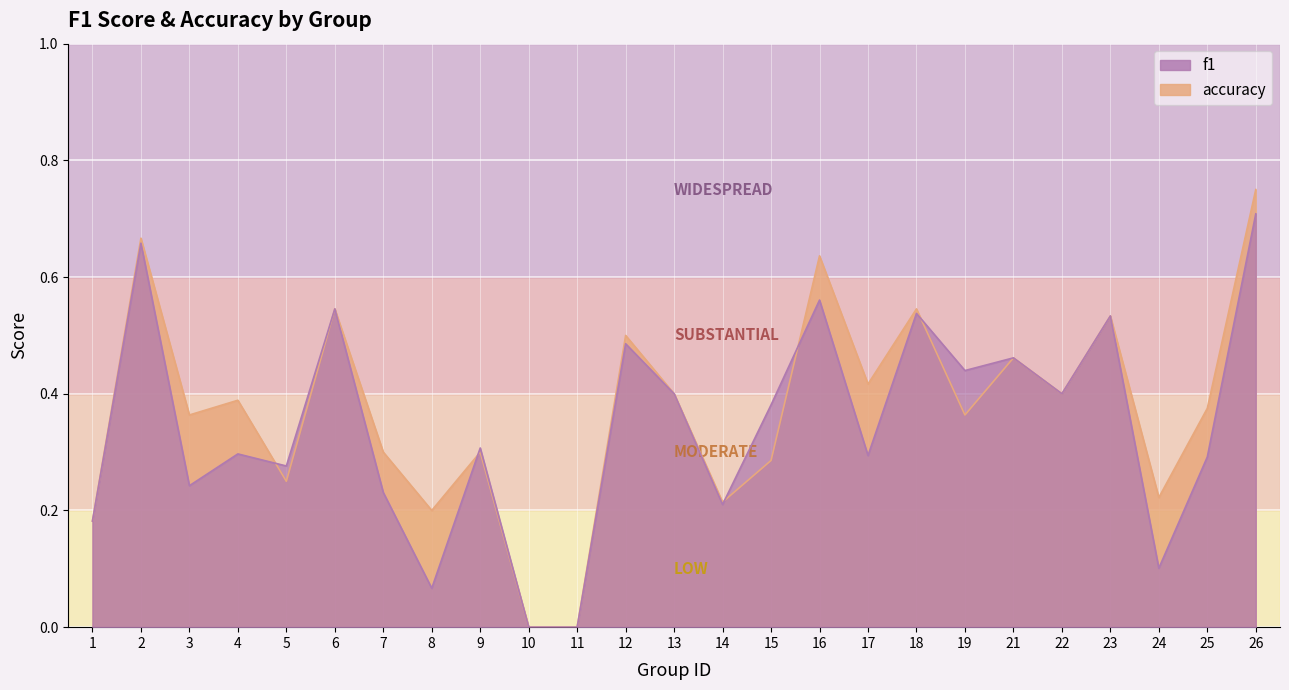

What is the maximum value shown in the chart?

0.8